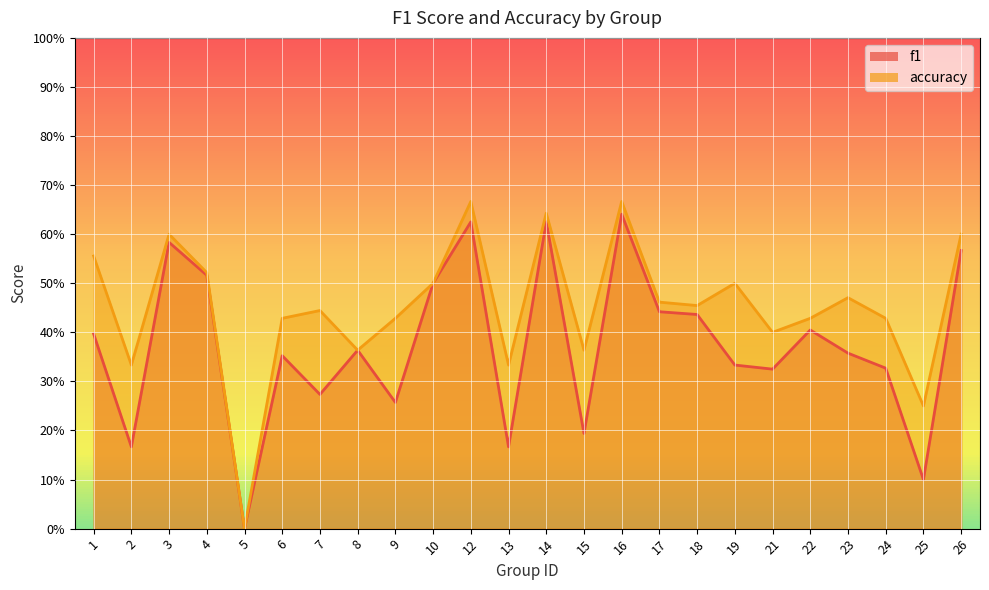

Where is the first local maximum for accuracy?

3